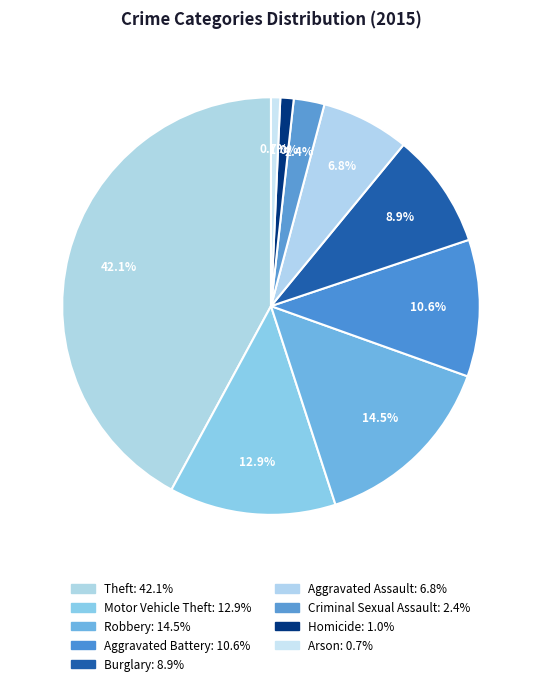

Rank the categories by value from highest to lowest.

Theft, Robbery, Motor Vehicle Theft, Aggravated Battery, Burglary, Aggravated Assault, Criminal Sexual Assault, Homicide, Arson